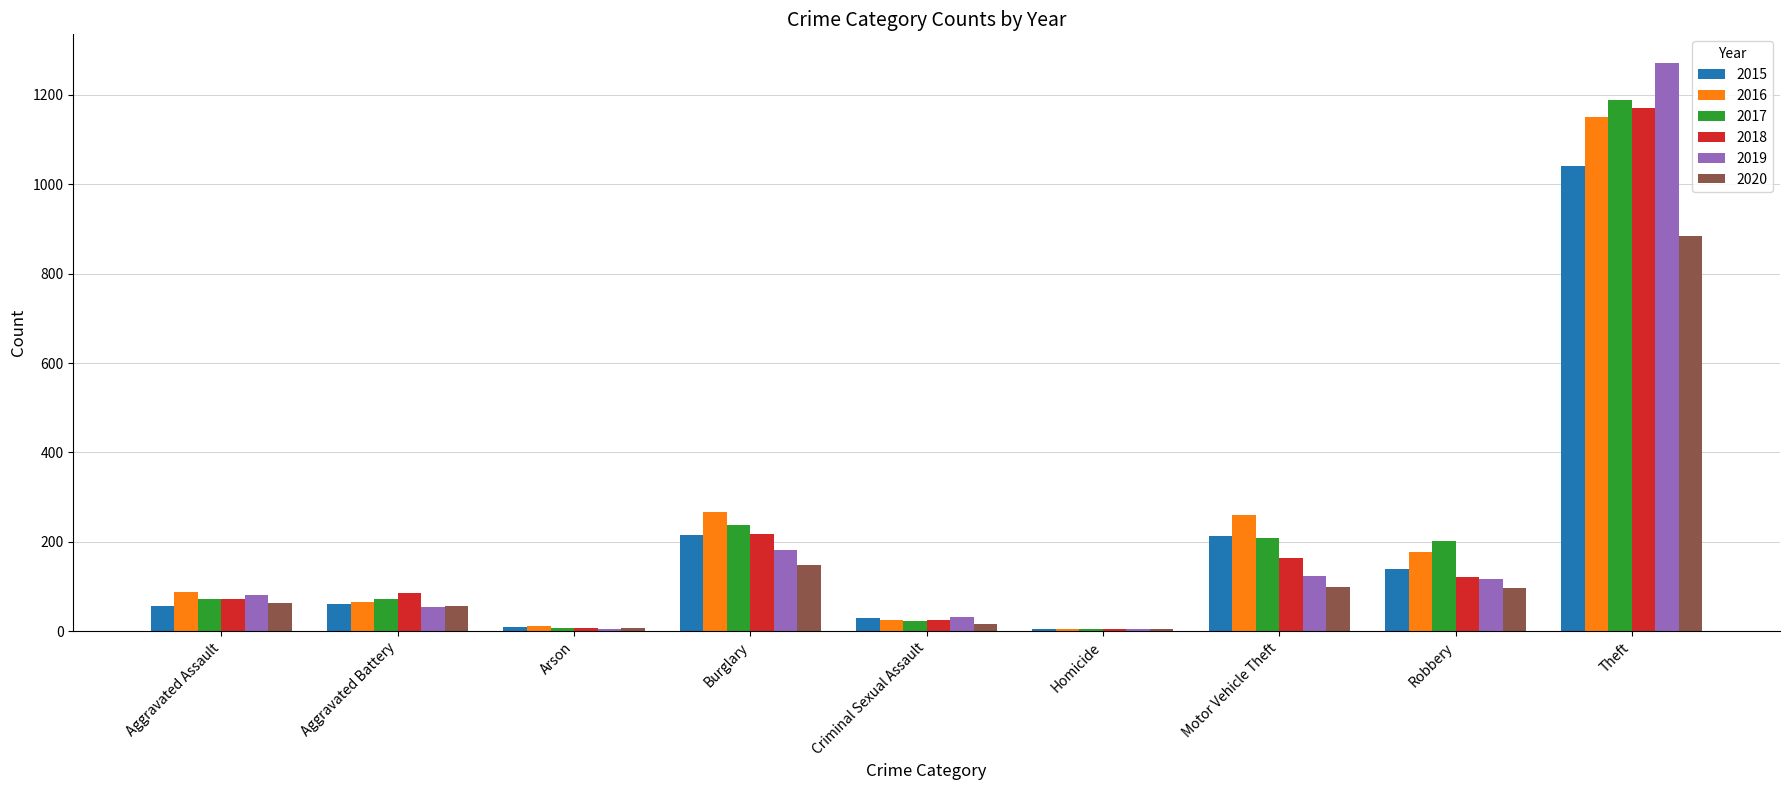

How many categories are shown in the chart?

9